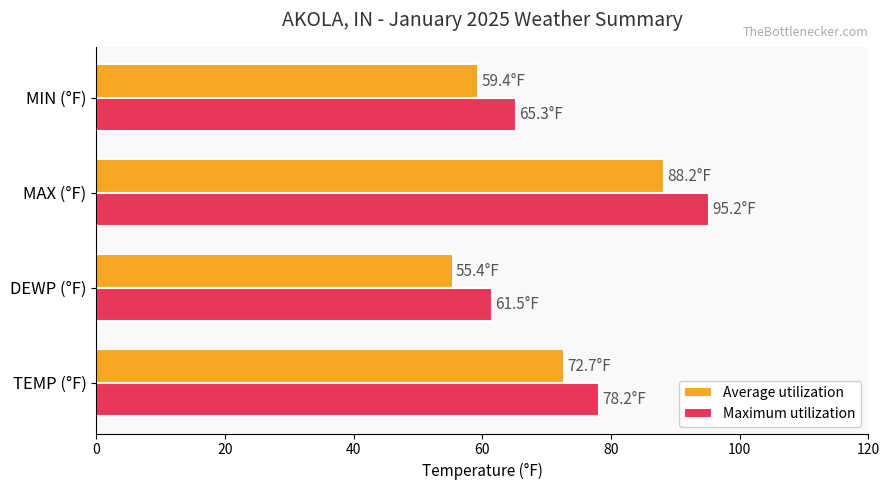

Rank the categories by Average utilization value from lowest to highest.

DEWP (°F), MIN (°F), TEMP (°F), MAX (°F)